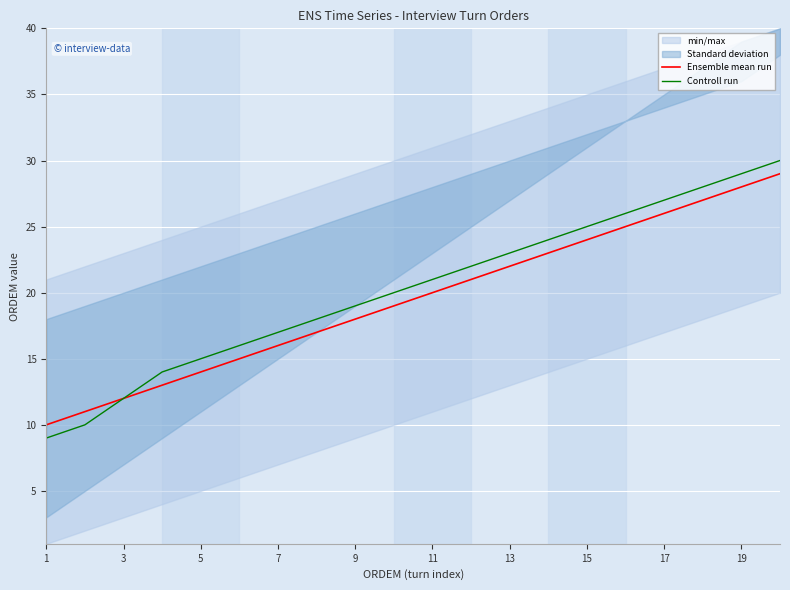

True or false: Ensemble mean run has a value of 8 at 11.

False